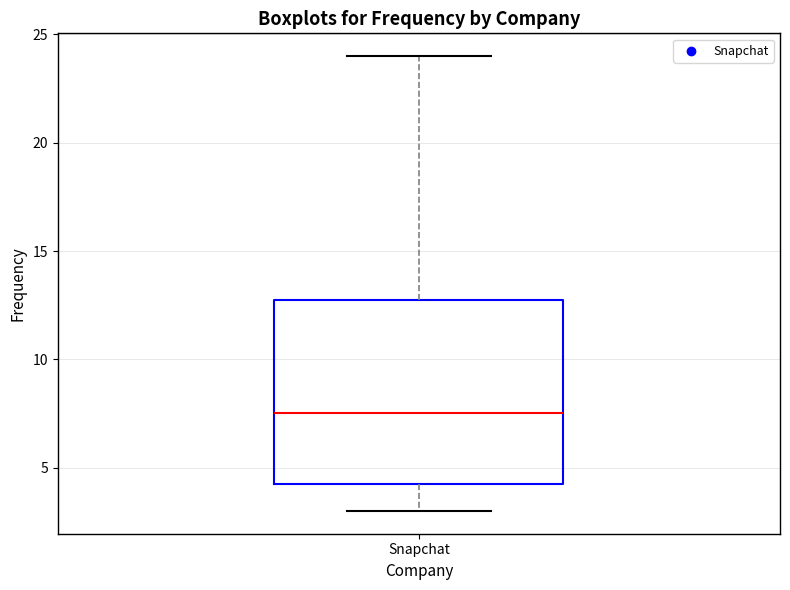

Transcribe this box plot: give where the median line is, the range the box spans, and where the two whiskers end, as read against the y-axis. The values are not printed on the chart, so give them approximately, as read against the axis.

median 7.5, box 4.5 to 13.0, whiskers 3.0 to 24.0